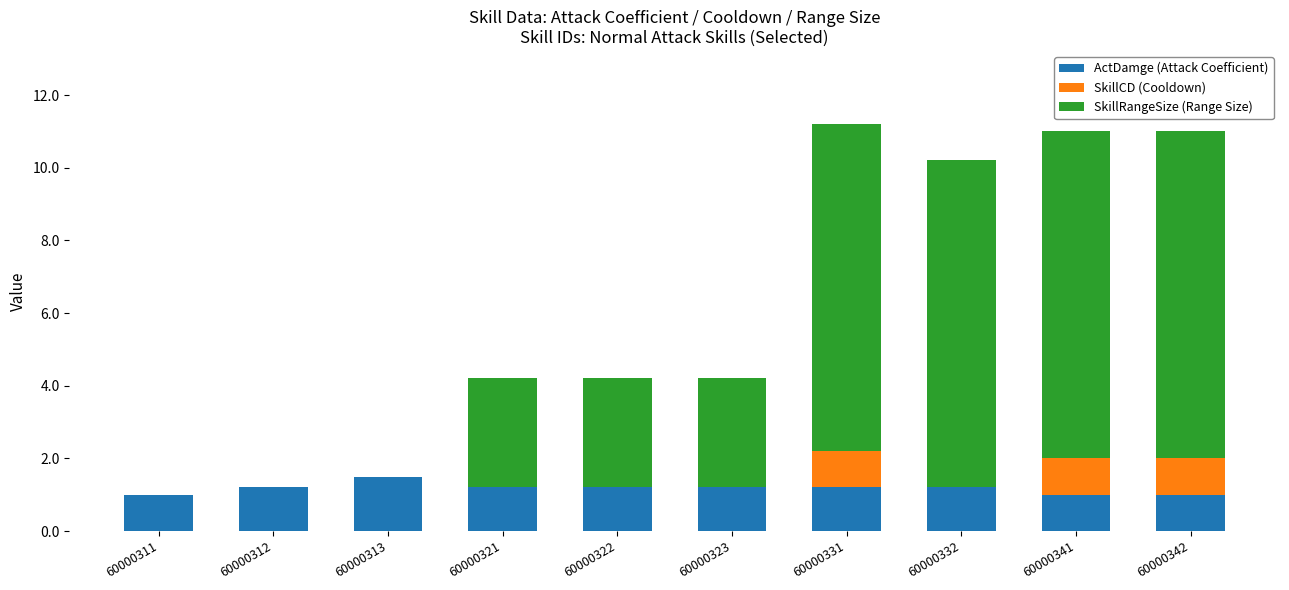

What is the total value across all series at 60000311?

1.0